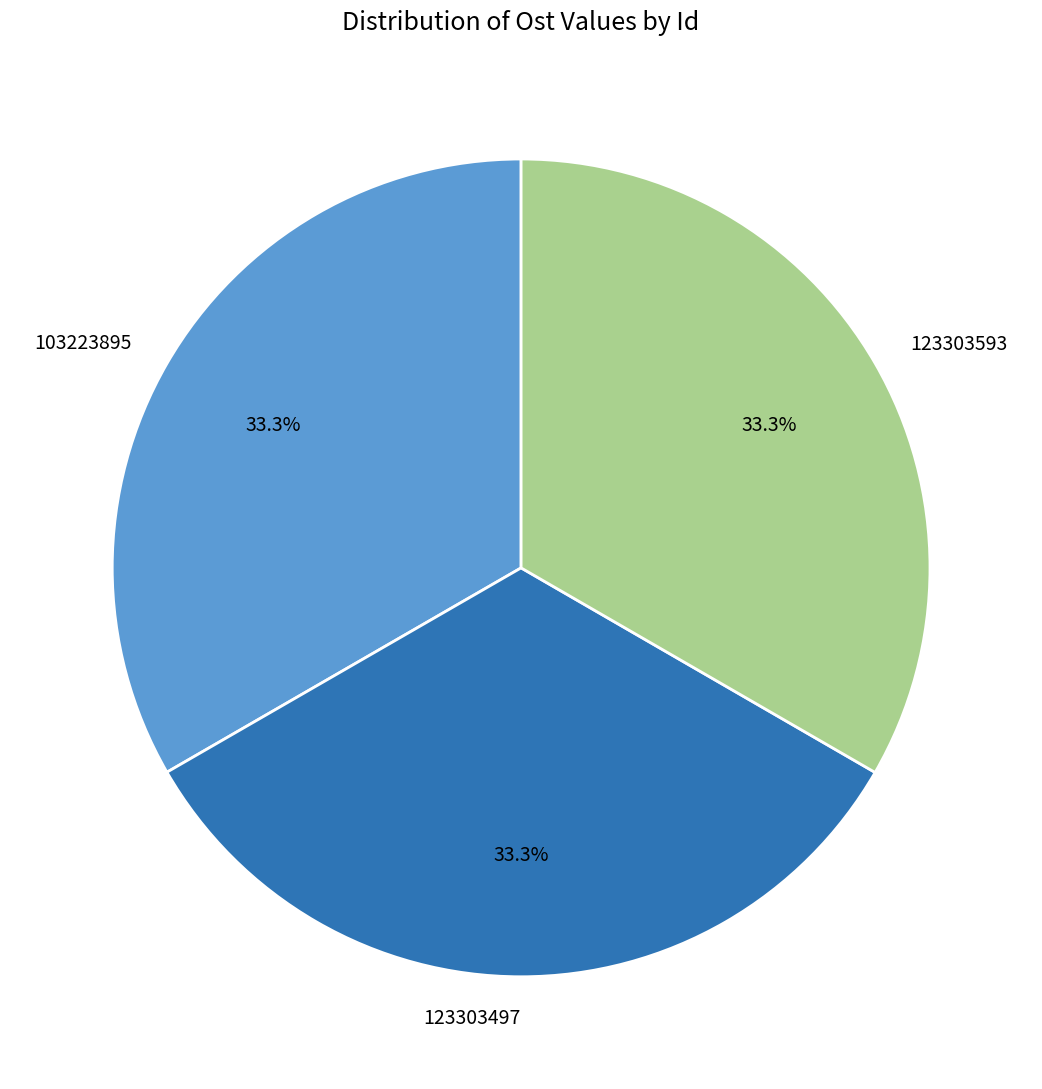

Does 123303593 account for over 50% of the chart?

No